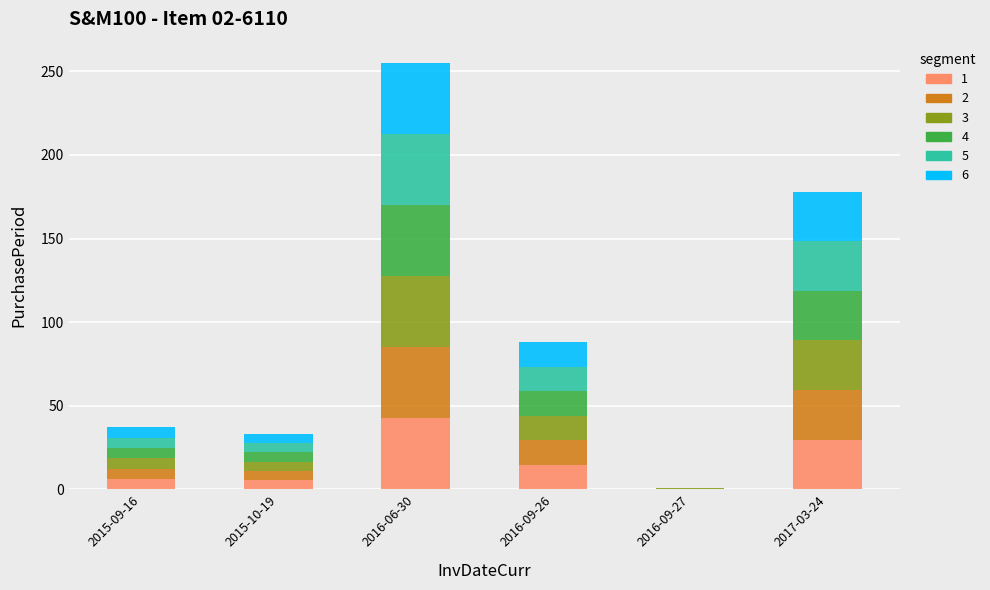

What is the ratio of the value at 2017-03-24 to the value at 2016-09-26?

2.0